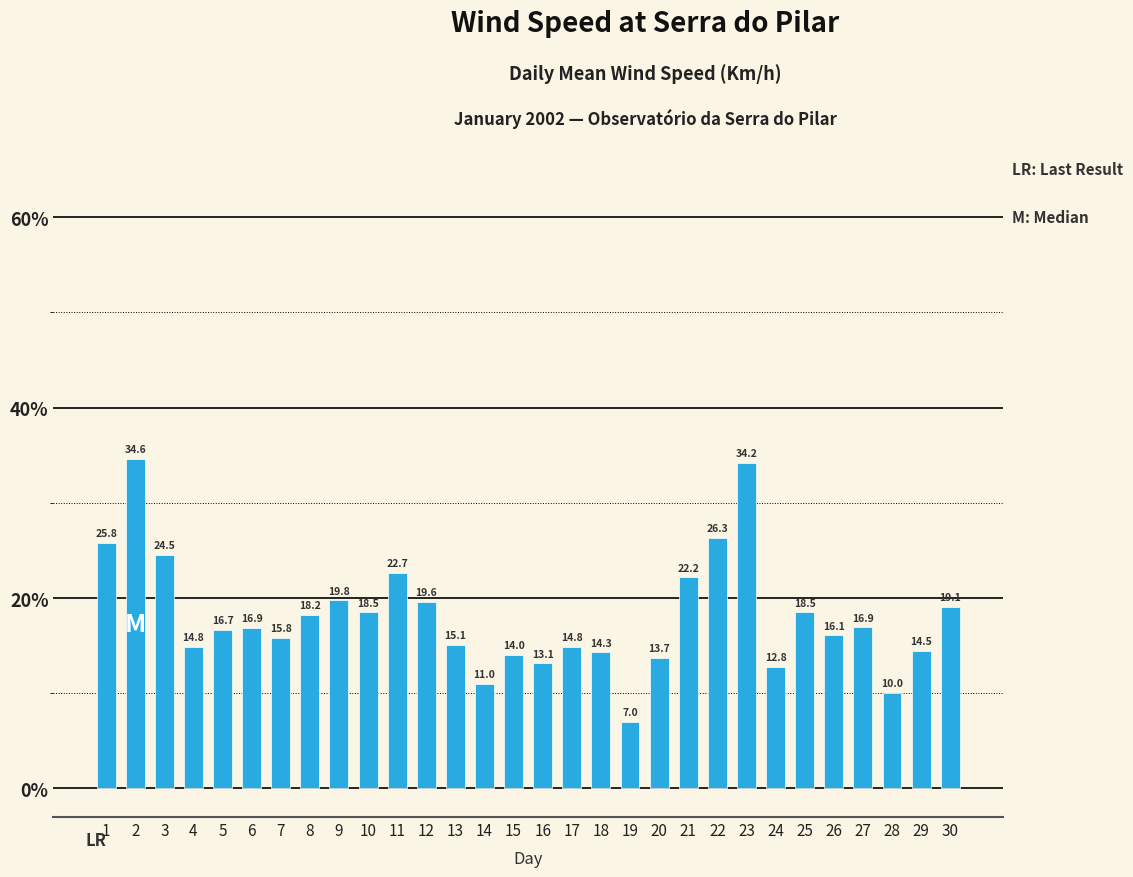

What is the ratio of the value at 3 to the value at 25?

1.3